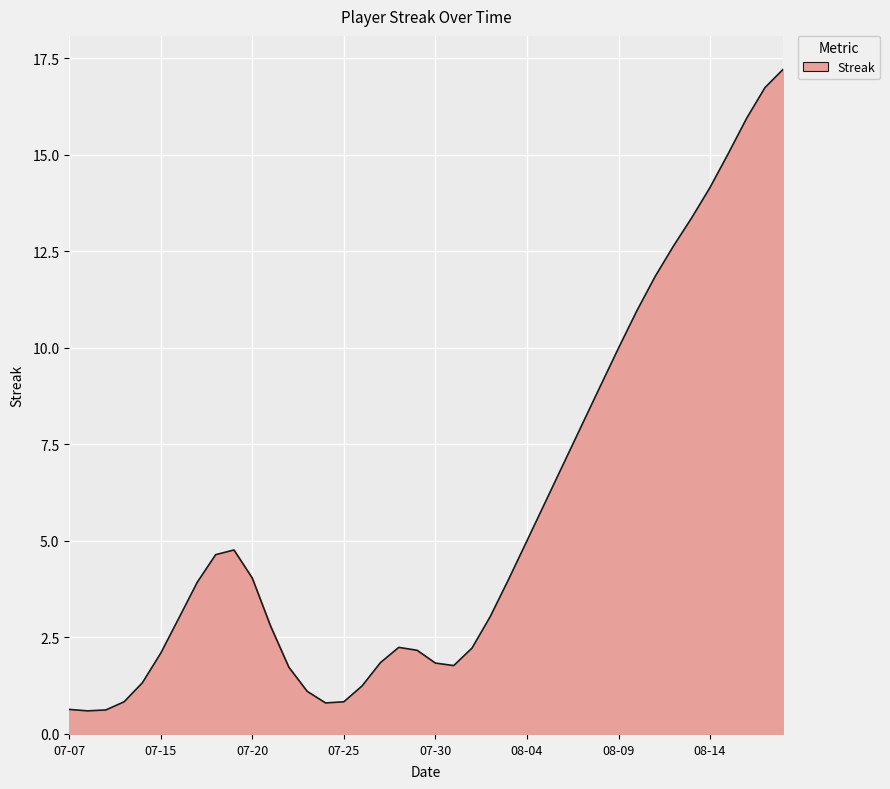

What is the greatest value displayed?

17.2